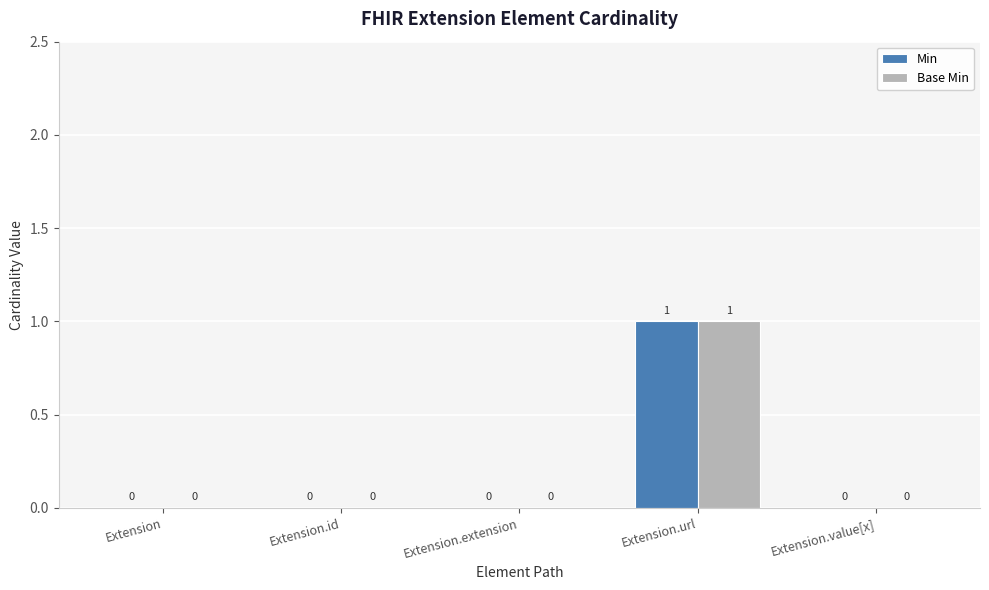

What is the maximum value for Min?

1